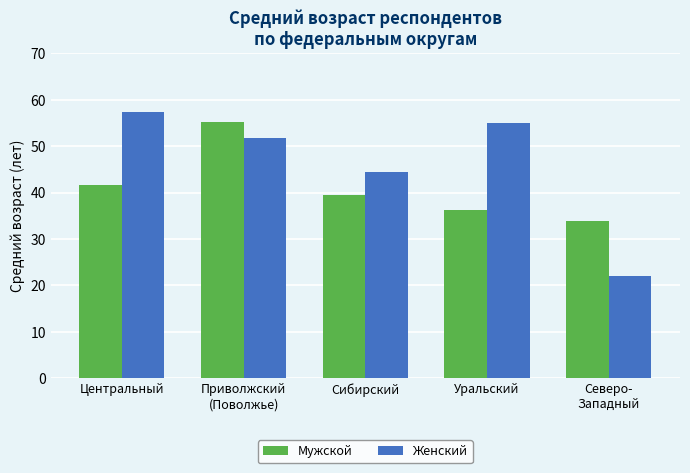

What are all the series names shown in the legend?

Мужской, Женский